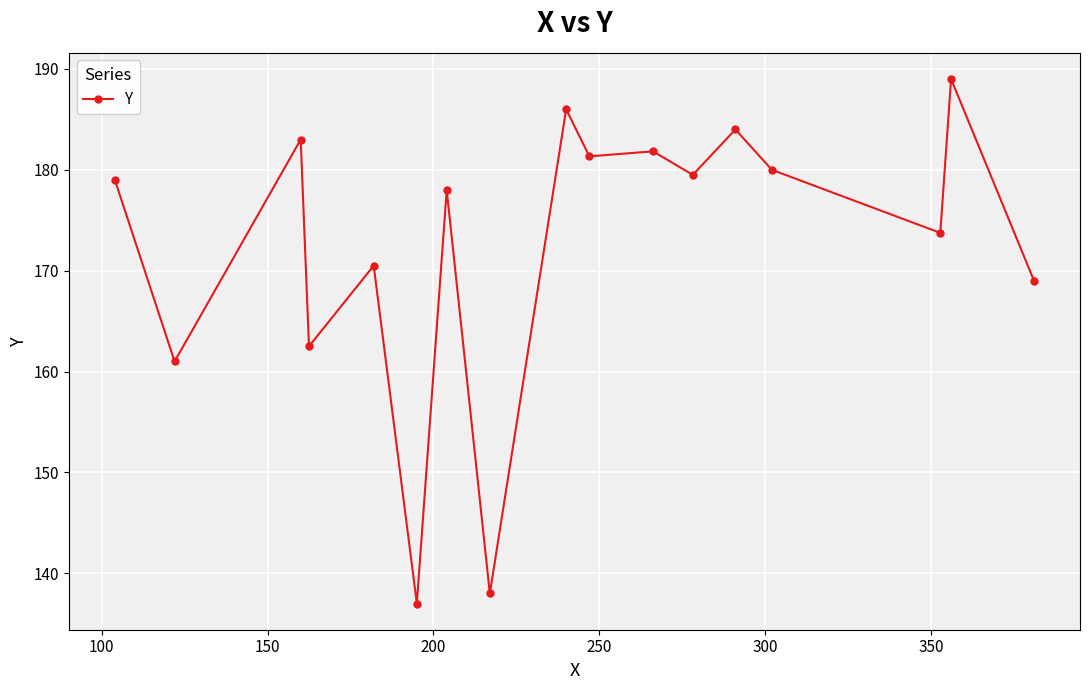

True or false: the data has more than 2 interior local peaks.

True